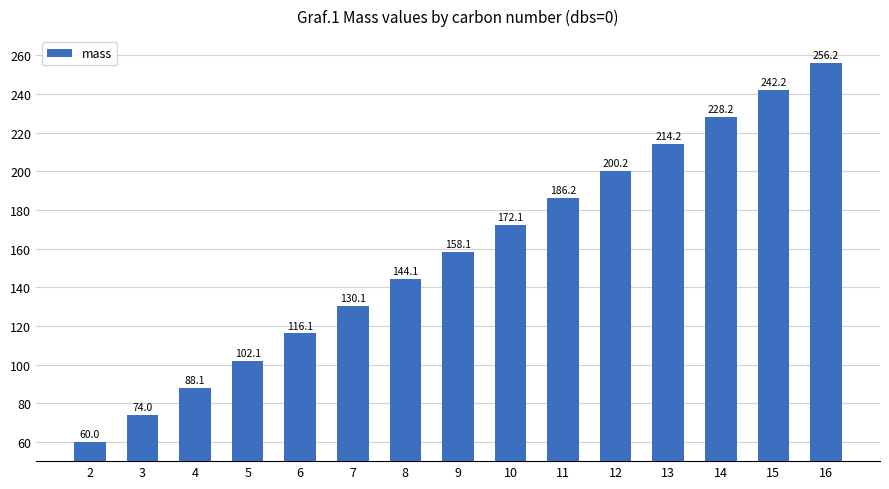

Which category has the lowest value across all series?

2